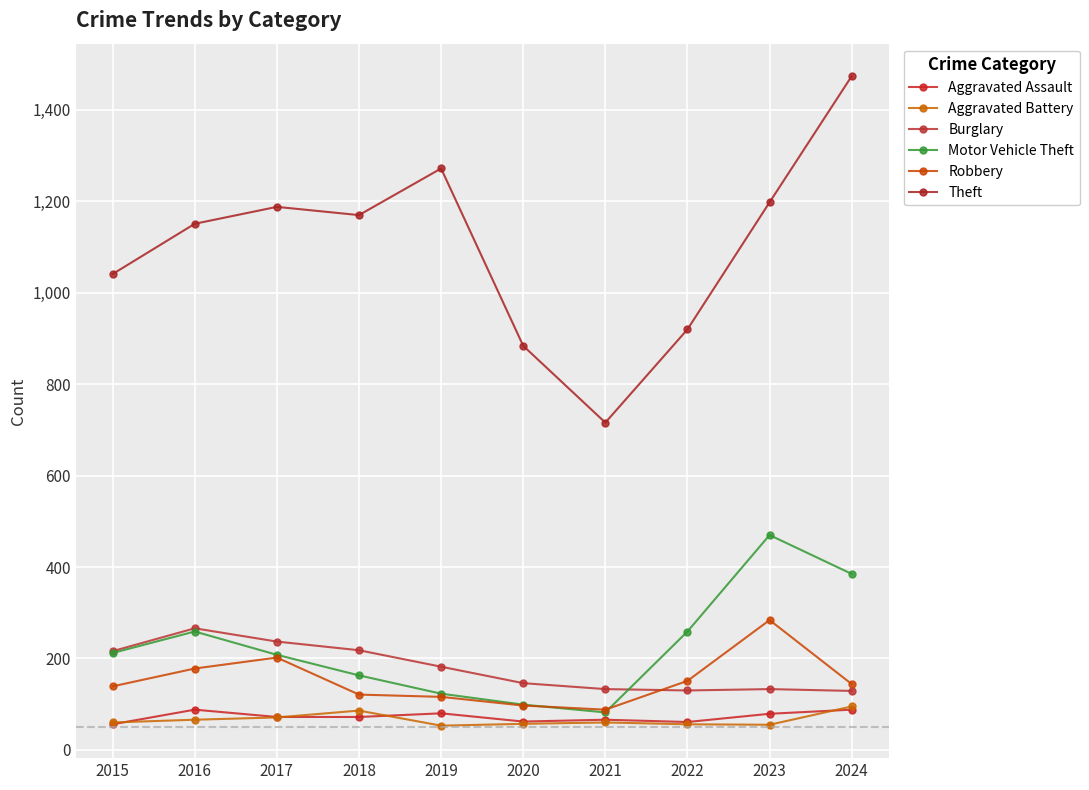

At which category does the chart reach its peak across all series?

2024